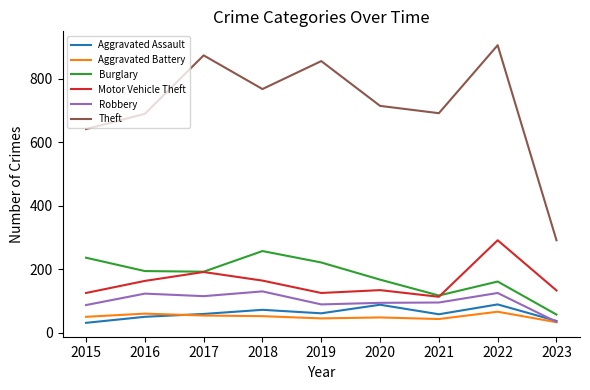

True or false: Motor Vehicle Theft and Aggravated Assault intersect in this chart.

False